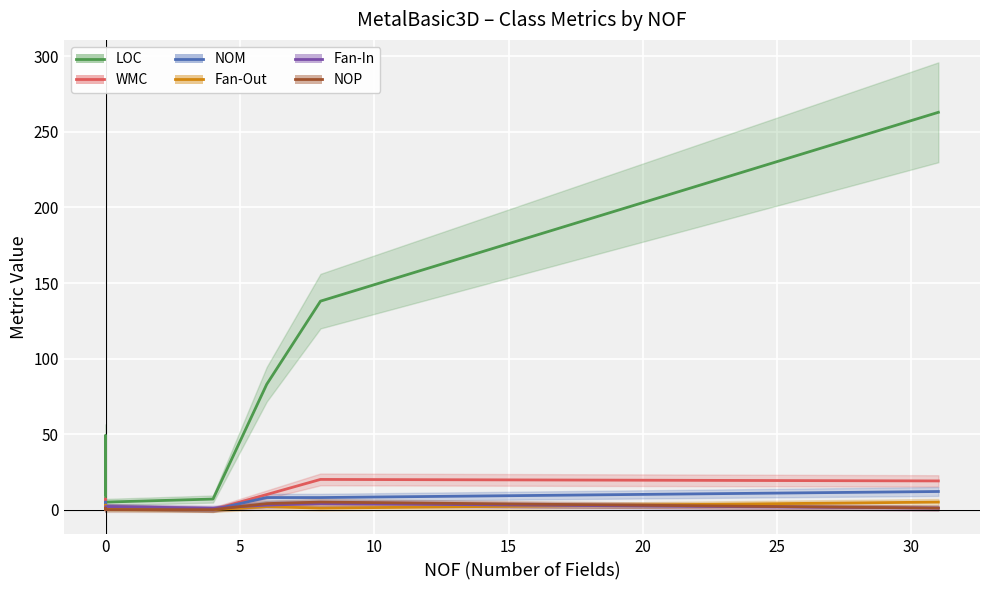

Which series changed the most between 5 and 30?

LOC